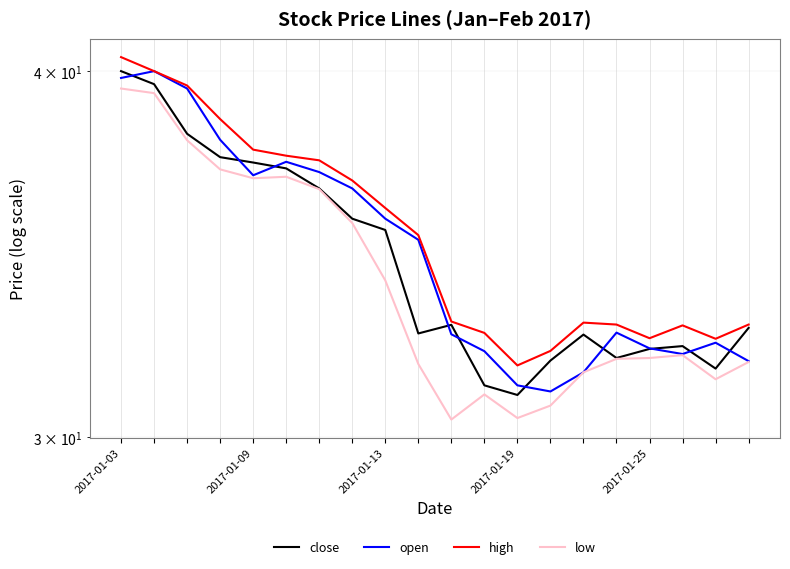

How many values in the open series exceed 35?

10